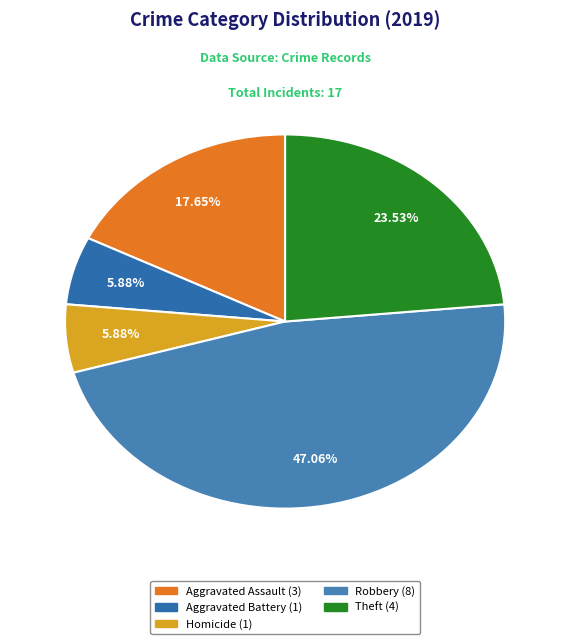

How many slices are in this pie chart?

5